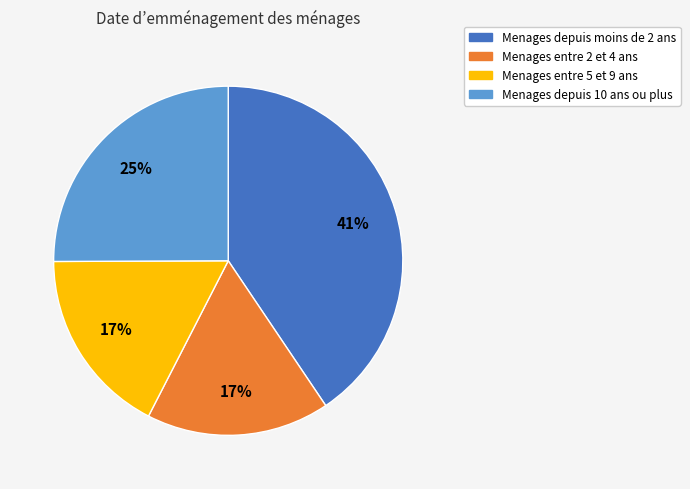

To the nearest percent, what is the difference between the largest and smallest slice percentages?

24%